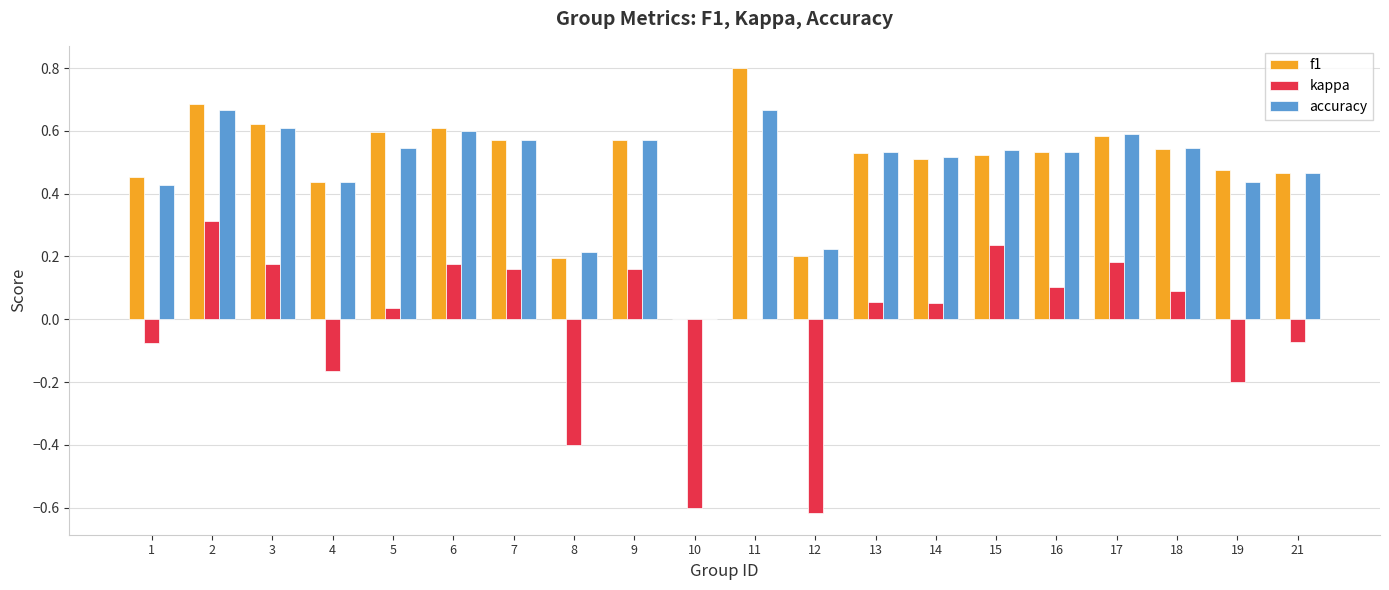

What is the sum of the f1 values at 3 and 13?

1.2